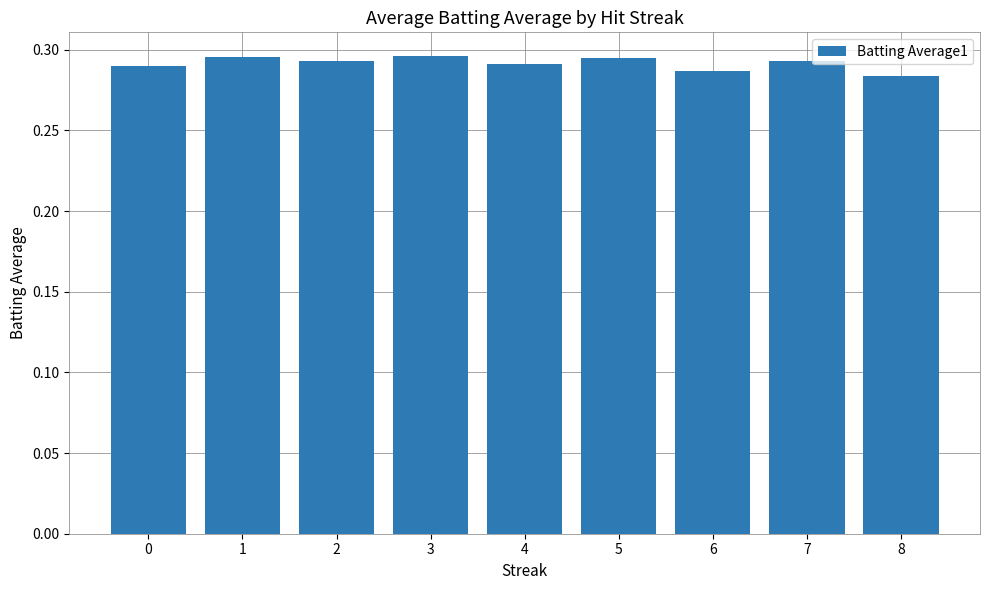

What is the sum of all values?

2.6